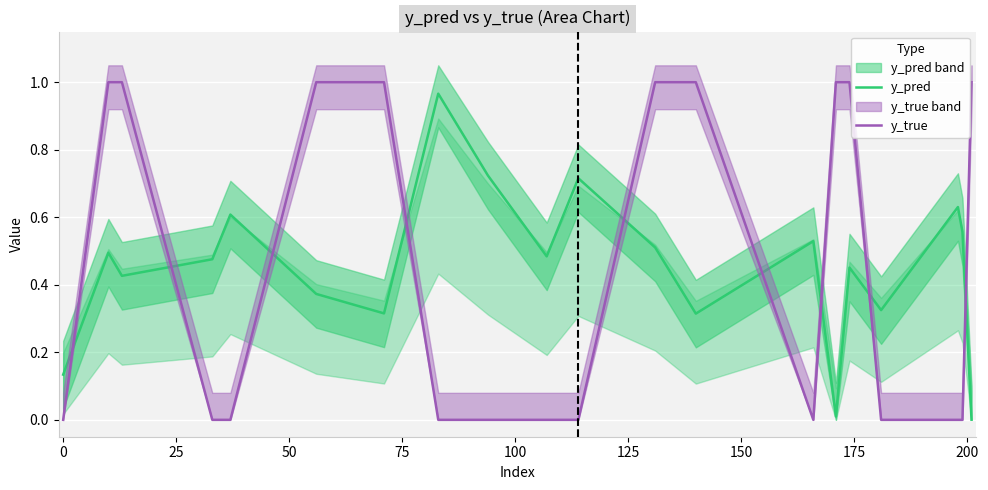

How many times do y_pred and y_true cross each other?

9